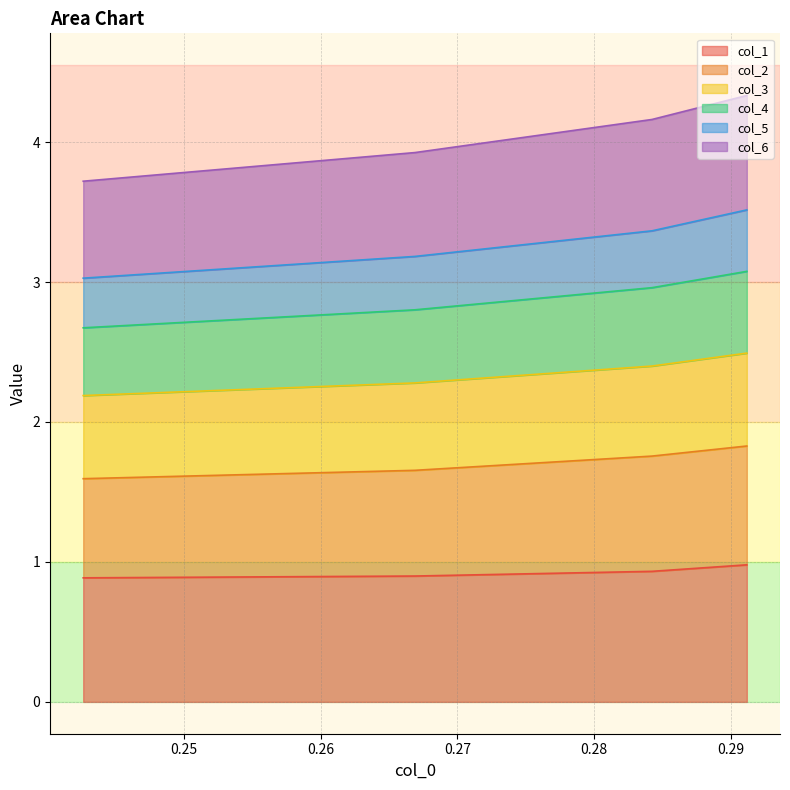

What is the minimum value for col_1?

0.9